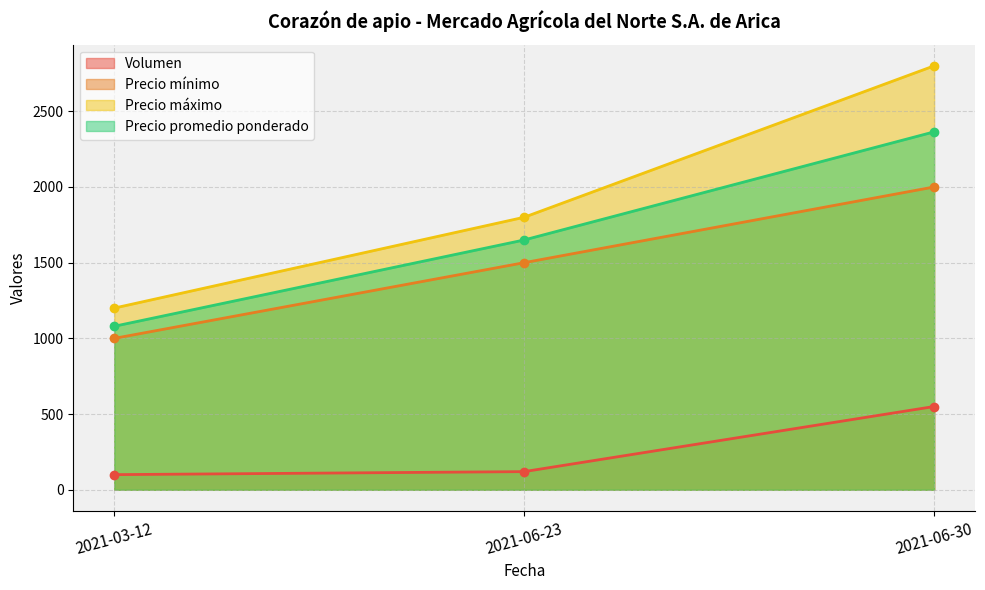

Rank the categories by Precio promedio ponderado value from highest to lowest.

2021-06-30, 2021-06-23, 2021-03-12